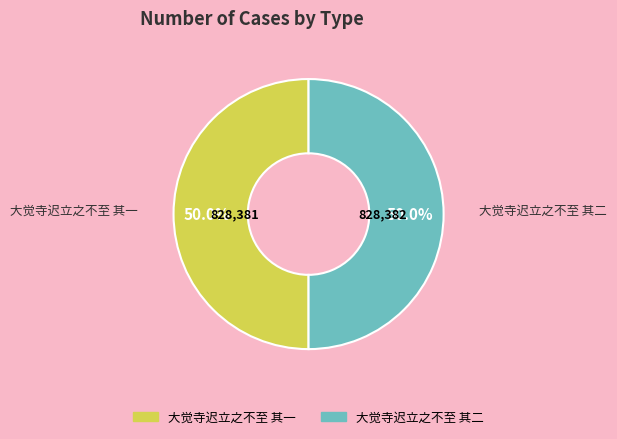

What is the ratio of the value at 大觉寺迟立之不至 其一 to the value at 大觉寺迟立之不至 其二?

1.0